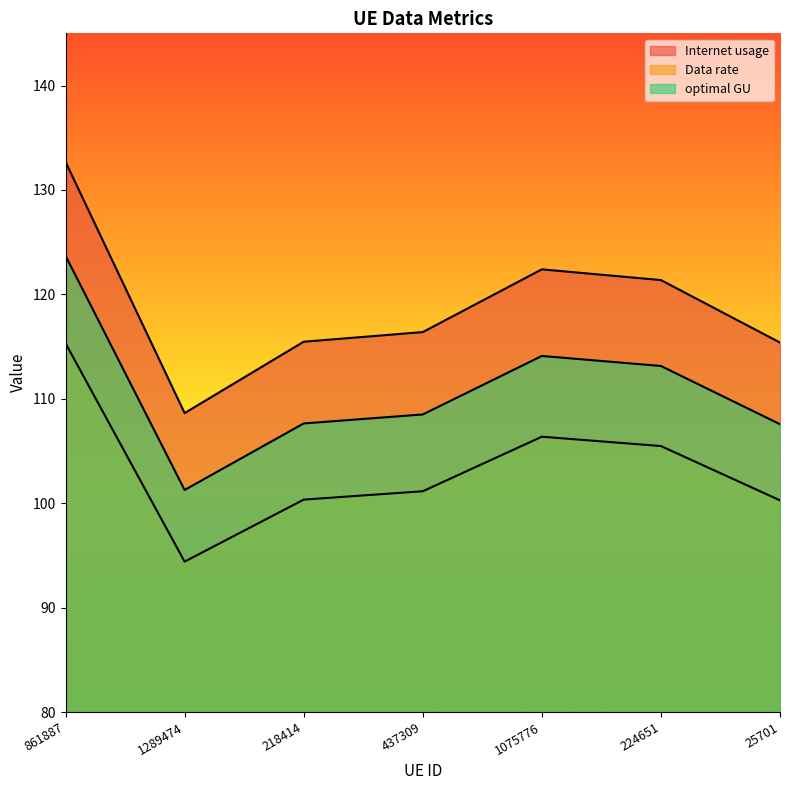

At which label does optimal GU reach its minimum?

1289474